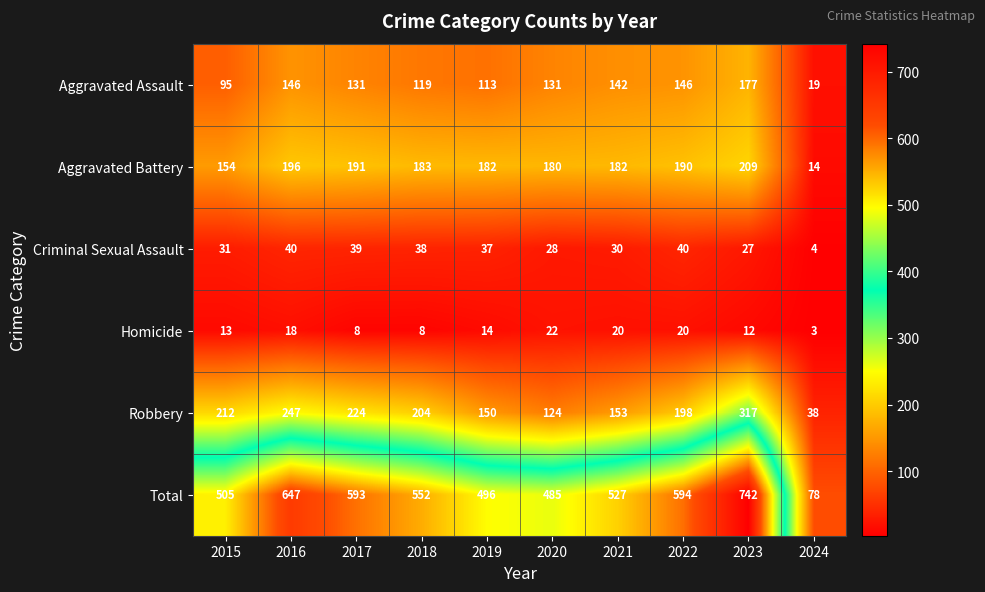

Is it true that Homicide equals 8 at 2017?

True